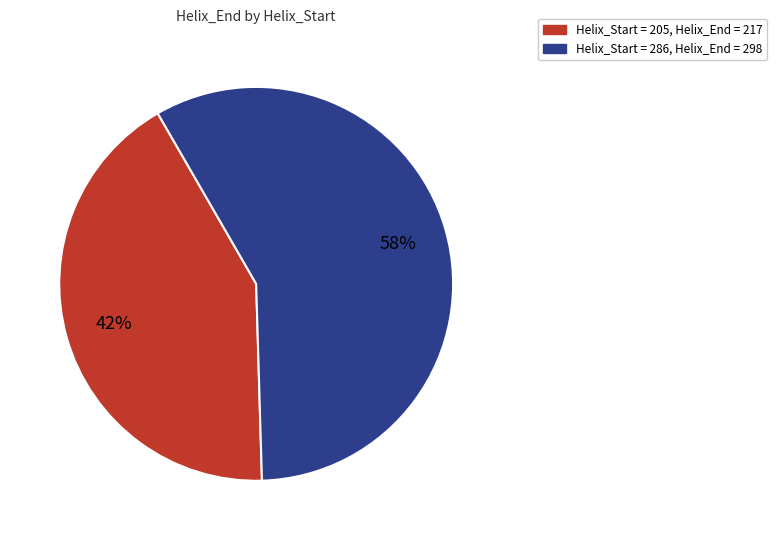

To the nearest percent, what is the difference between the largest and smallest slice percentages?

16%